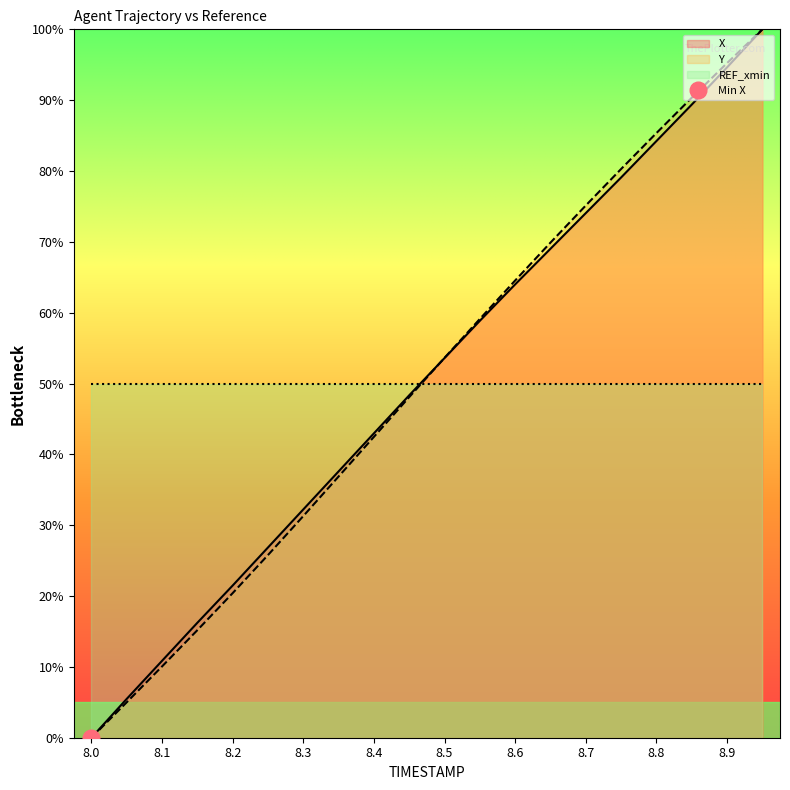

The value of X at 8.1 is 6.0. True or false?

False